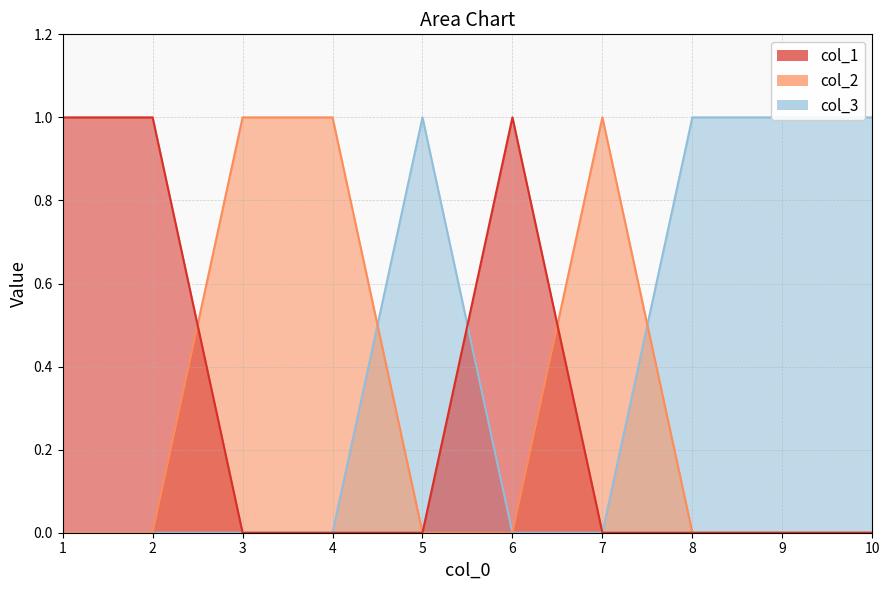

Which series ends up on top after the final intersection of col_2 and col_3?

col_3